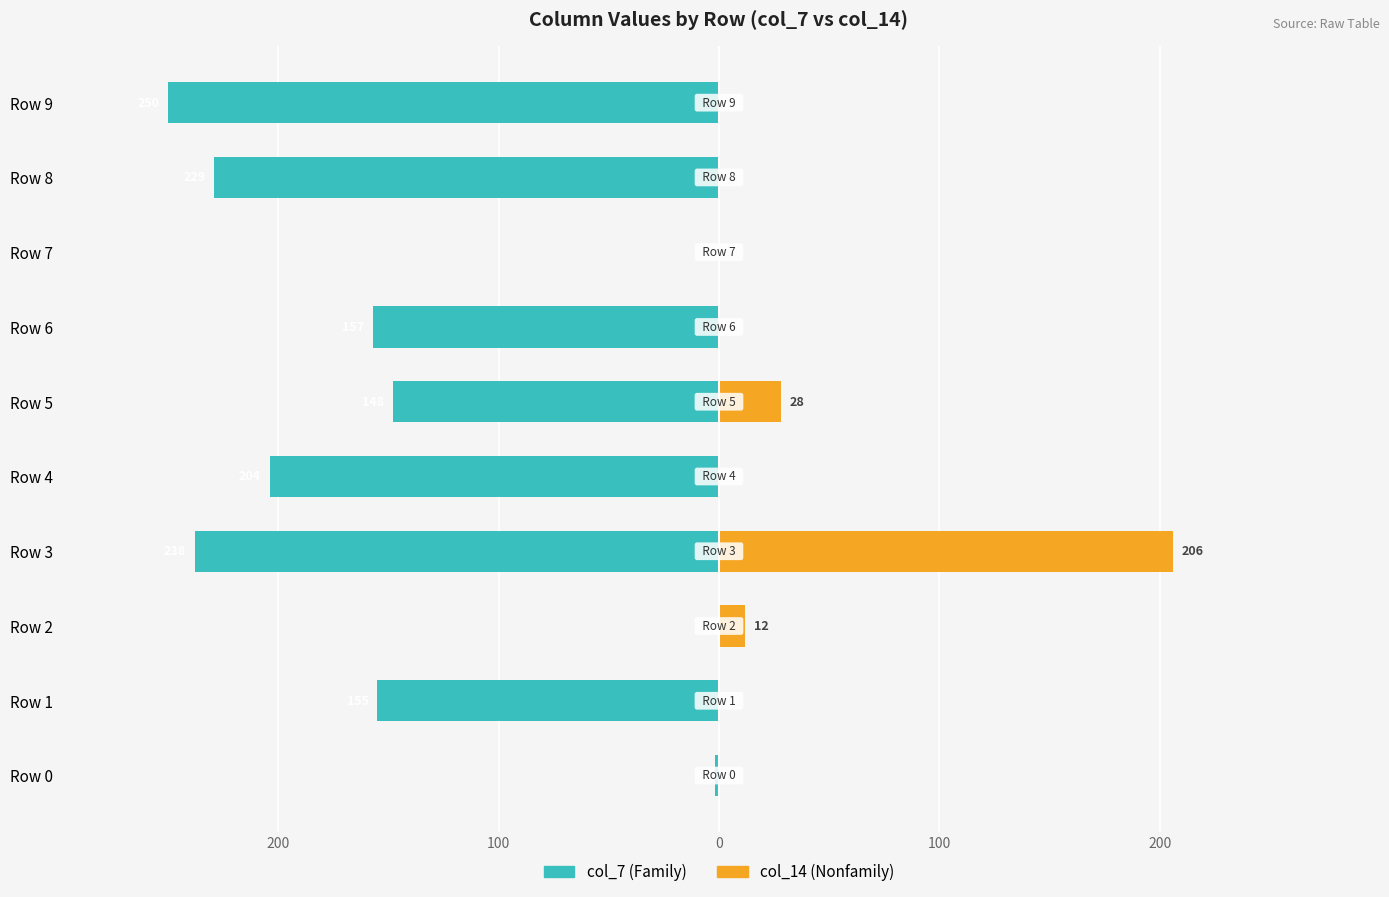

True or false: col_7 has a value of -263 at Row 1.

False